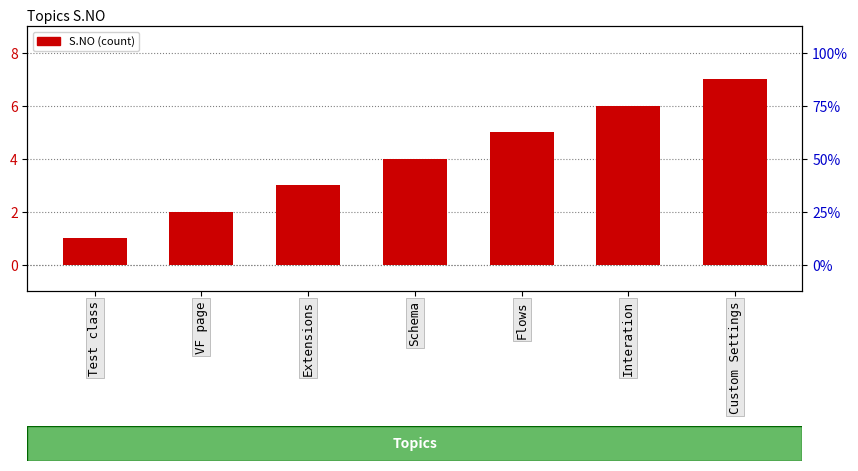

How many series are shown in this chart?

1